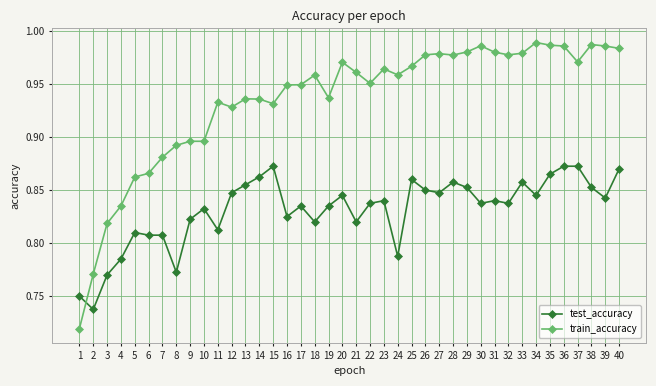

Where is the first local minimum for test_accuracy?

2